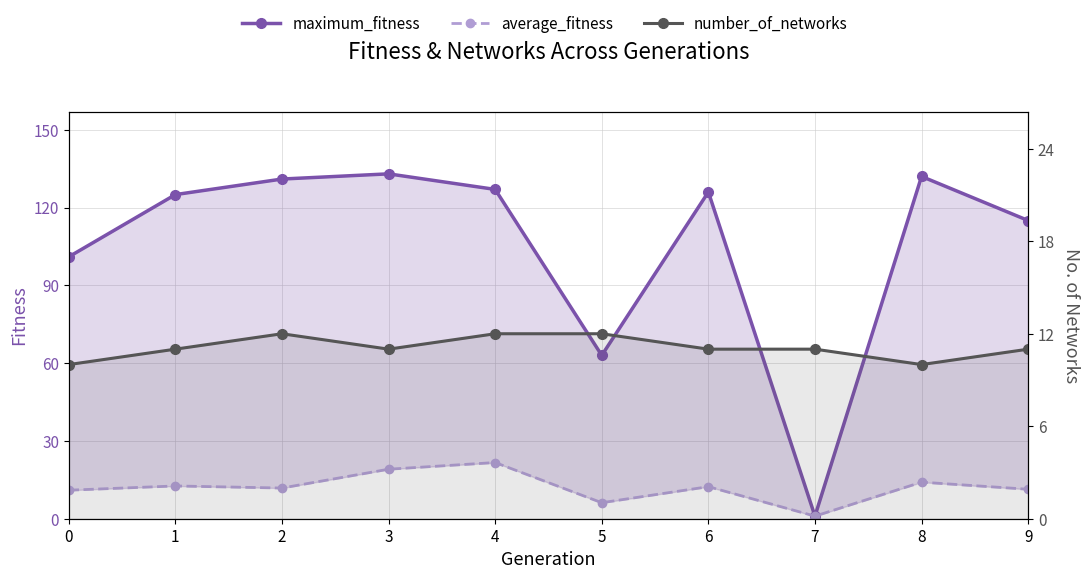

Is it true that number_of_networks equals 2.9 at 5?

False